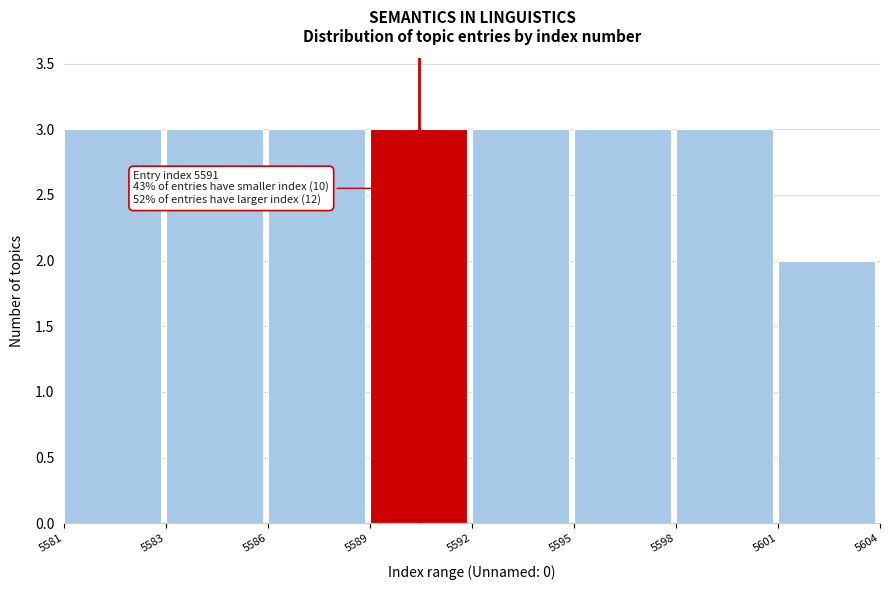

Reading left to right, list all the values displayed in this chart.

3	3	3	3	3	3	3	2